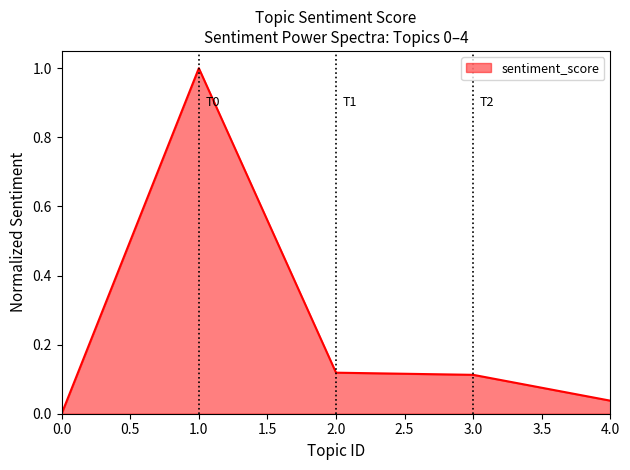

What is the average value?

0.3